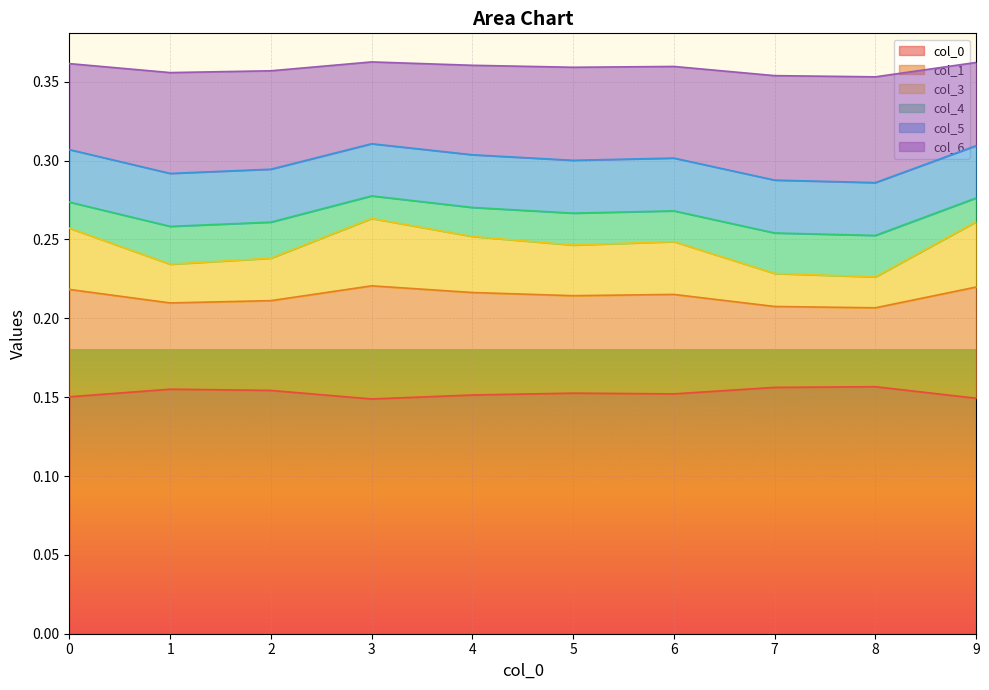

What is the spread (max minus min) of values at 0?

0.2